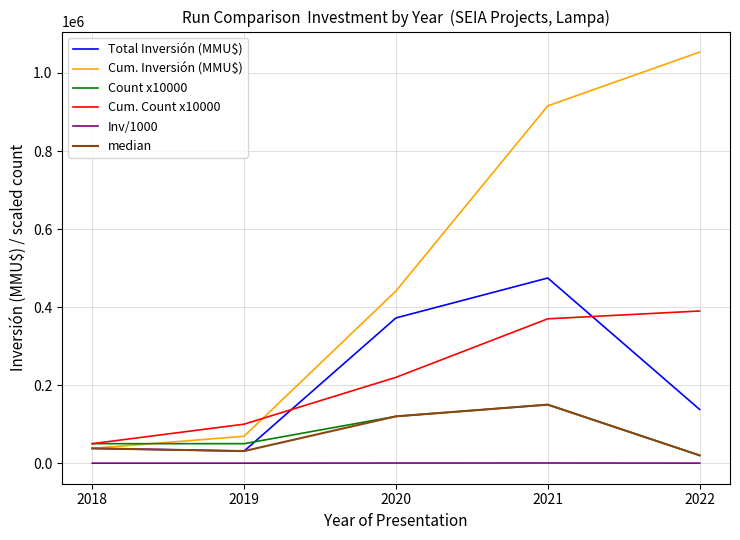

What is the highest value of the Count x10000 series?

150000.0